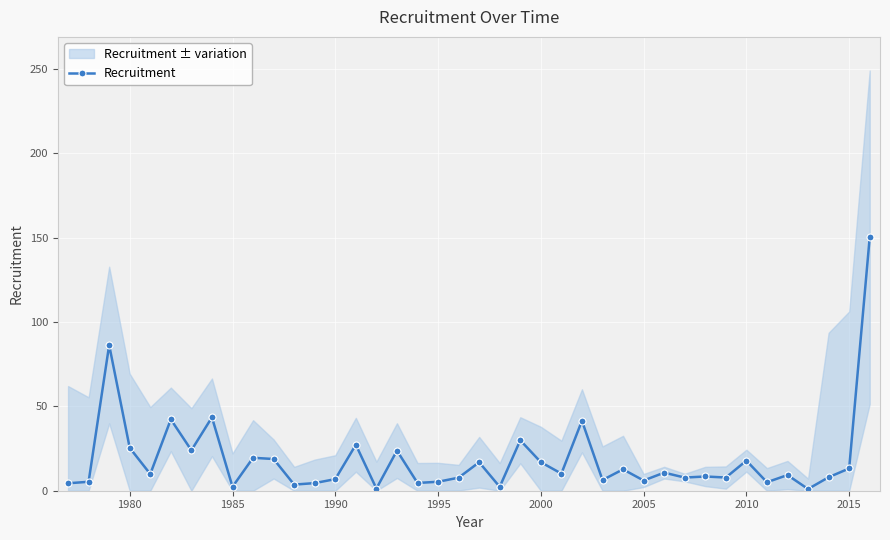

Reading right to left, transcribe all the data shown in this chart.

150.3	13.2	8.0	1.0	9.3	5.0	17.8	7.8	8.4	7.8	10.7	6.1	12.7	6.3	41.5	10.2	16.9	29.9	2.3	16.9	7.7	5.3	4.6	23.8	1.3	27.3	6.9	4.5	3.6	18.8	19.5	2.3	43.5	24.0	42.3	9.9	25.4	86.4	5.3	4.4